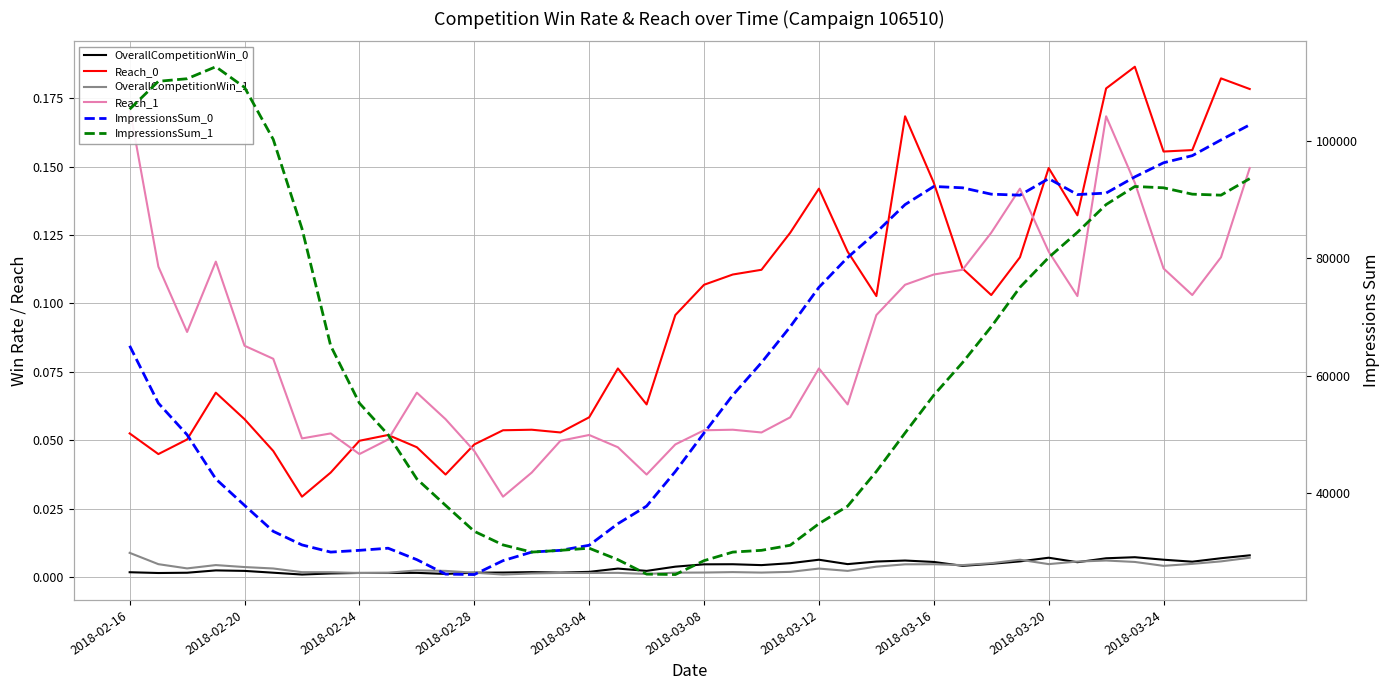

How many times do Reach_0 and Reach_1 cross each other?

5